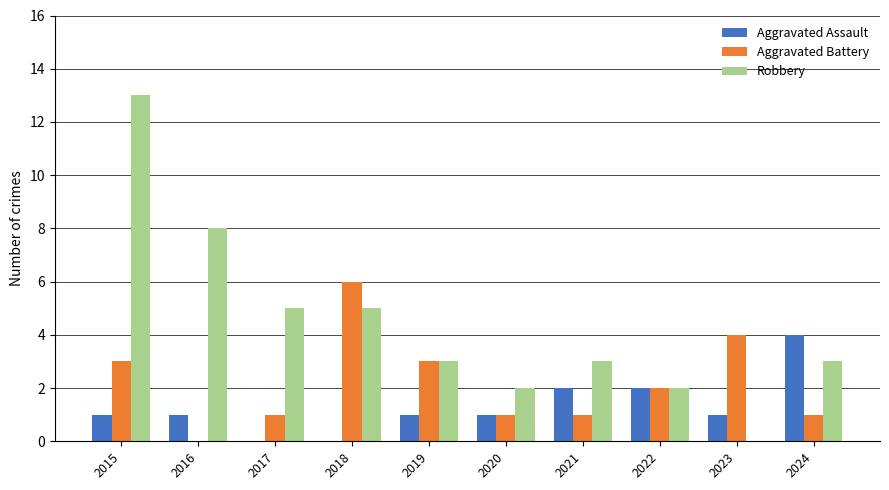

Which series has the widest spread of values?

Robbery